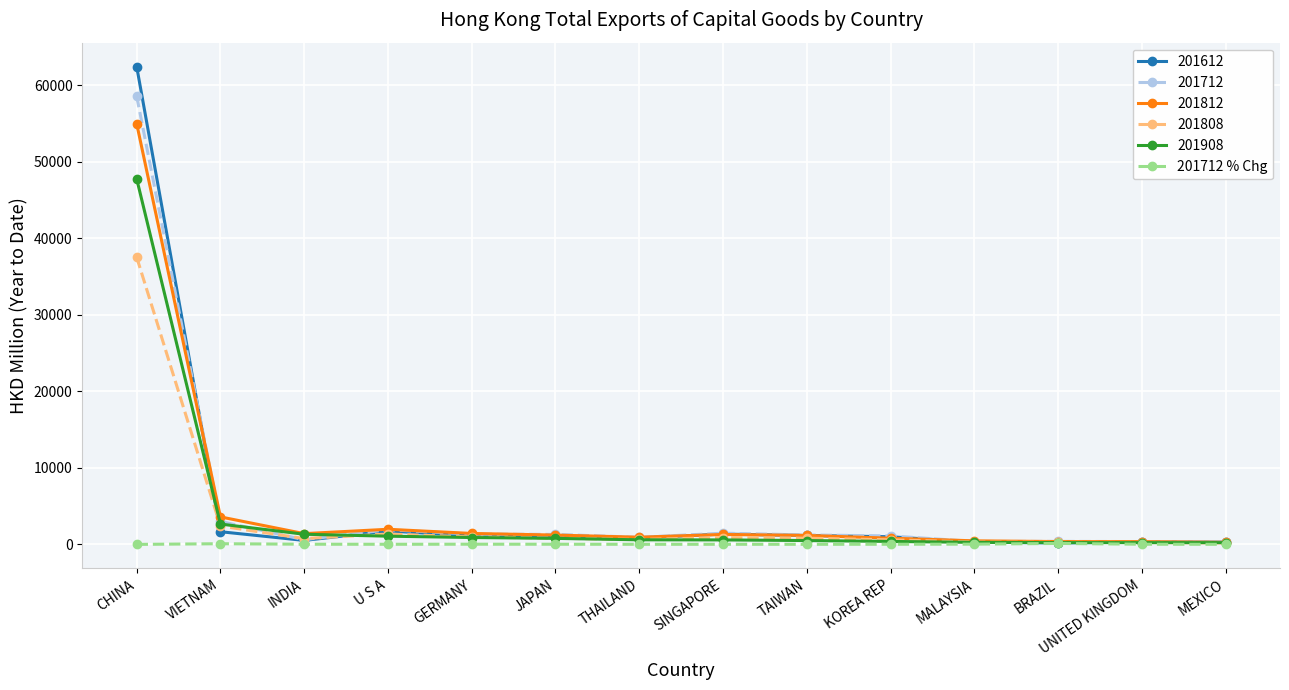

At which category does the chart reach its peak across all series?

CHINA